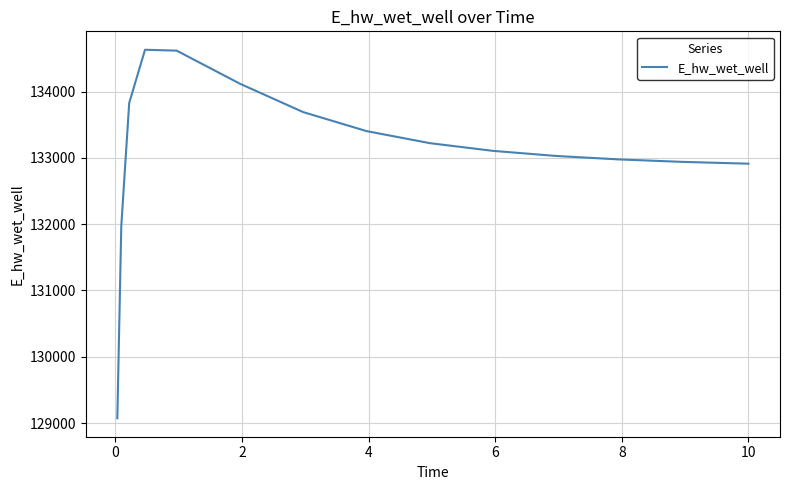

What is the difference between the maximum and minimum values?

5559.3